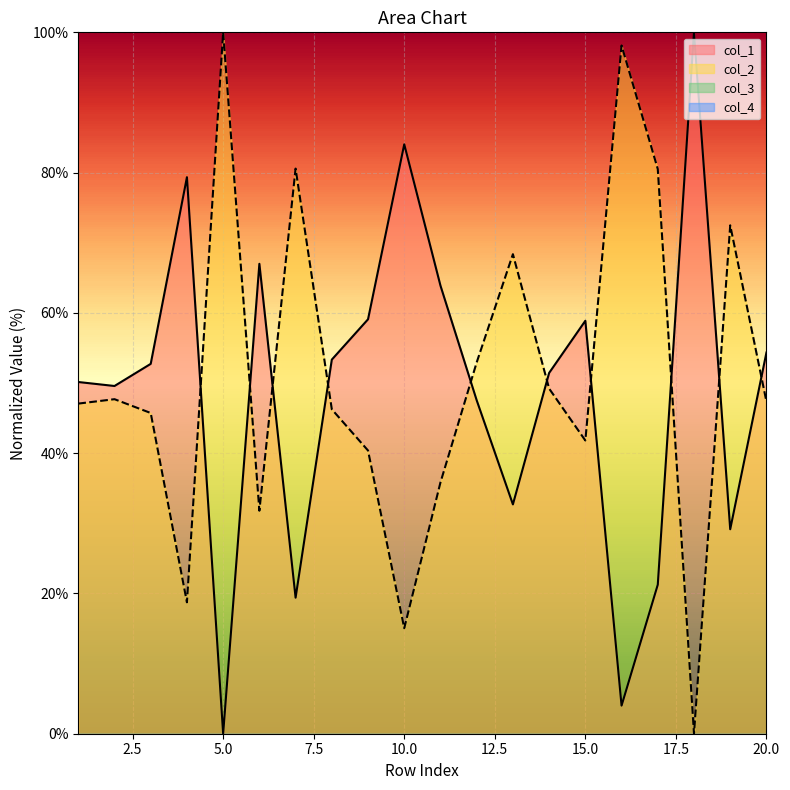

Which series has the largest range (max minus min)?

col_1